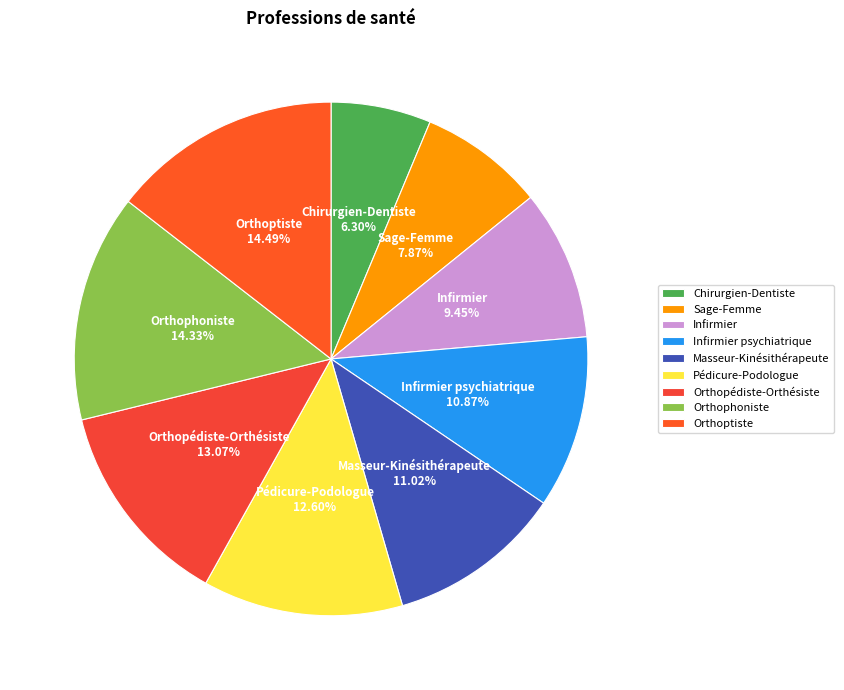

Does Sage-Femme represent more than half of the total?

No